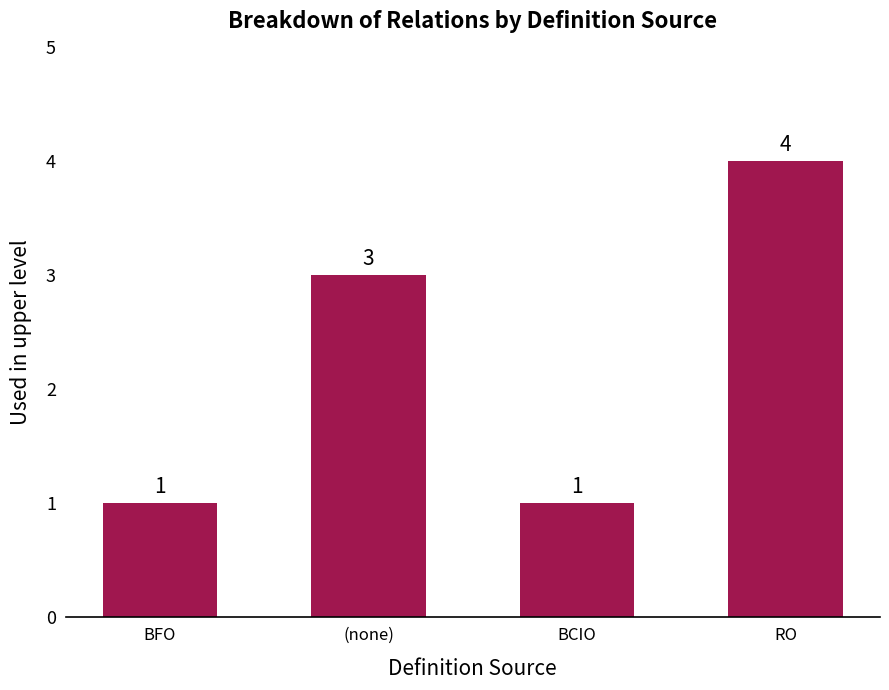

Count the values in the range 1 to 4.

4